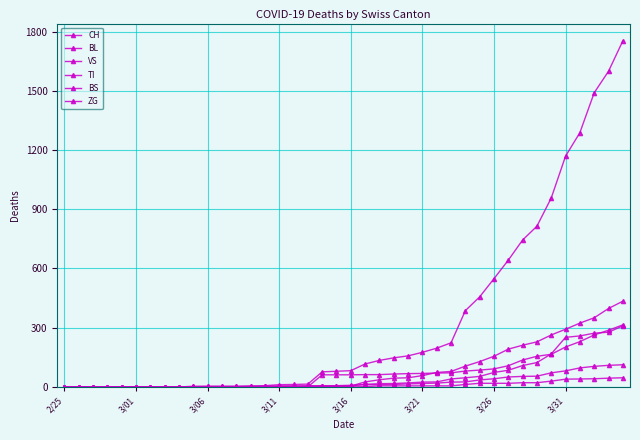

What is the value of the BS point at the 30th from the left?

128